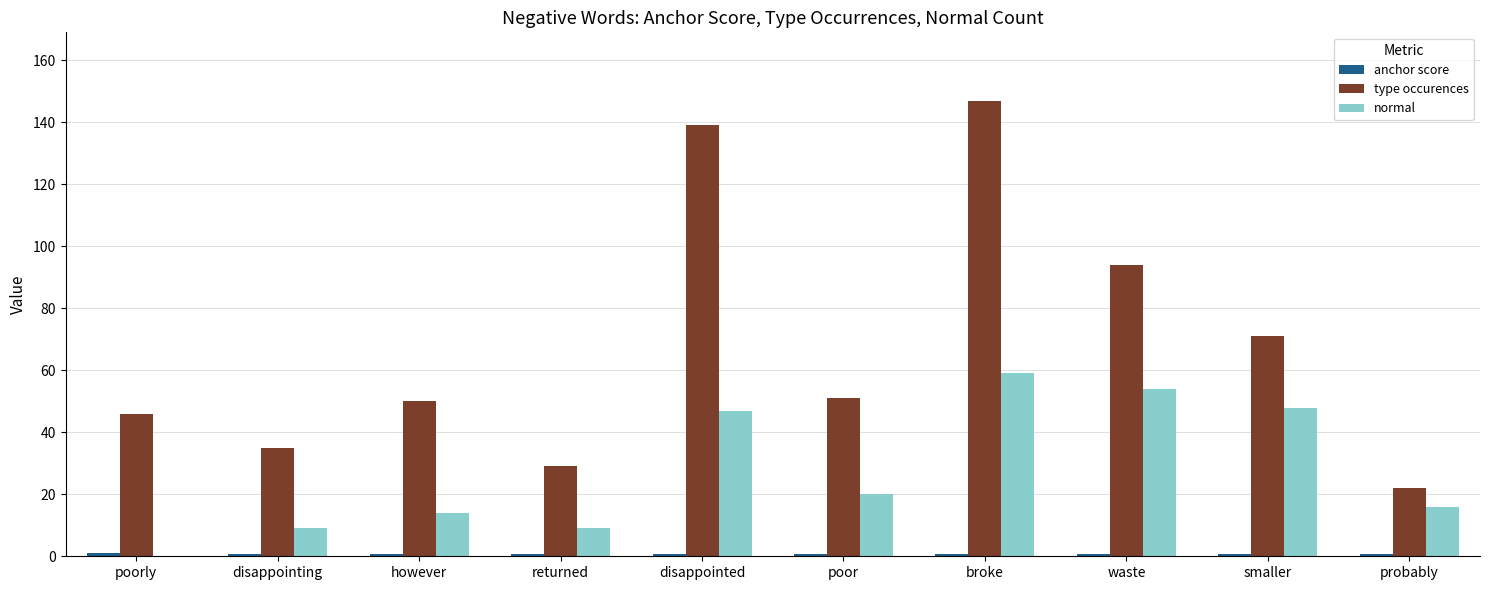

What is the maximum value shown in the chart?

147.0